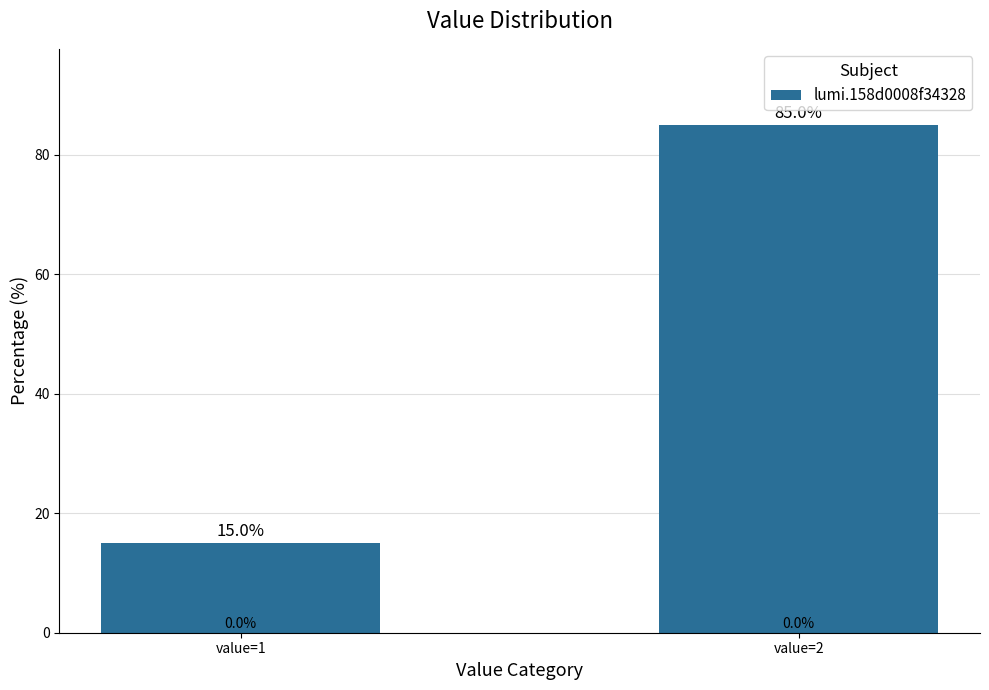

What is the sum of all values?

100